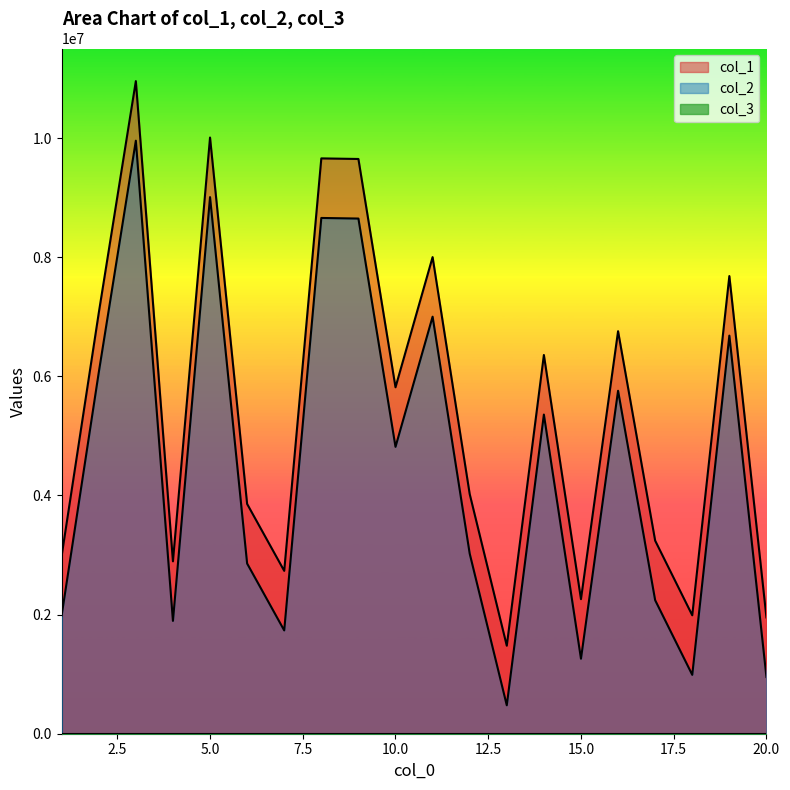

Which series changed the most between 4 and 14?

col_1